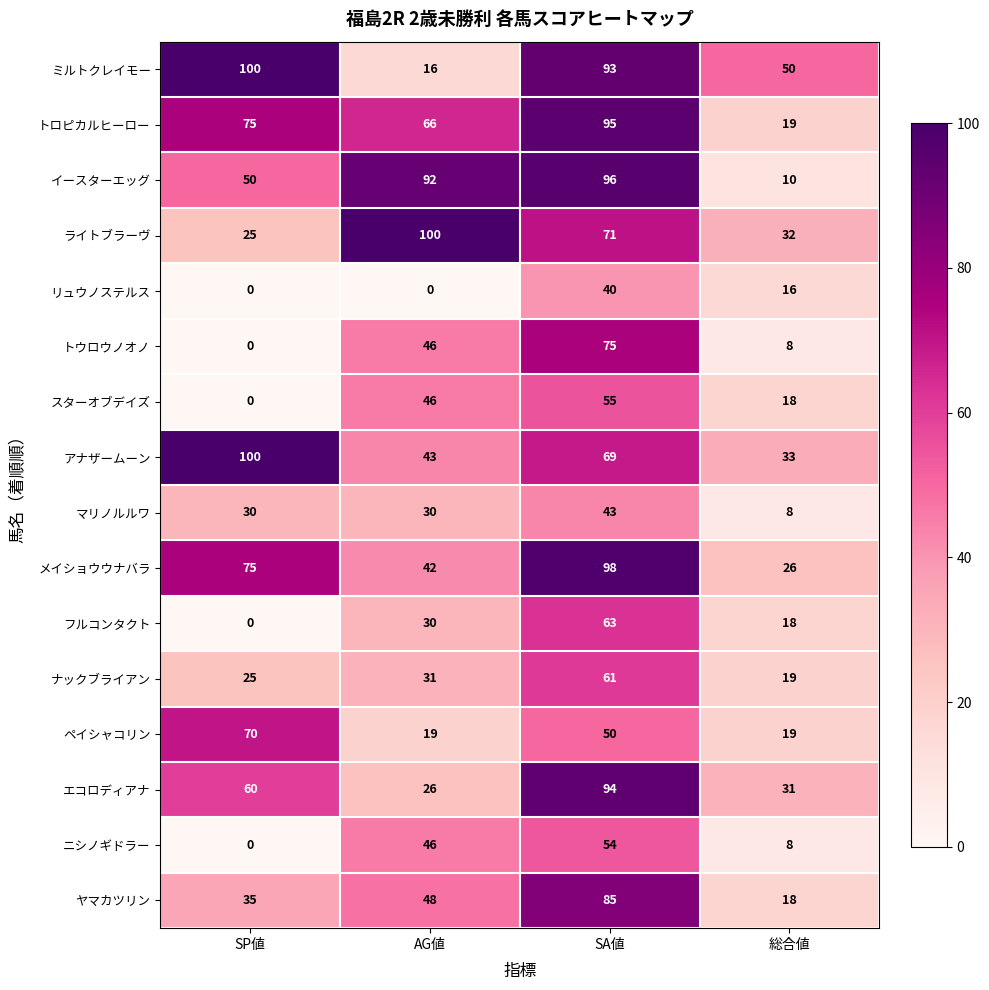

Which category has the highest value in the ニシノギドラー series?

SA値